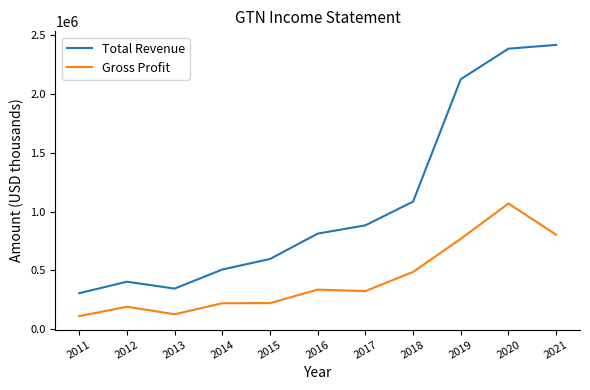

Is it true that Gross Profit equals 192500 at 2012?

True